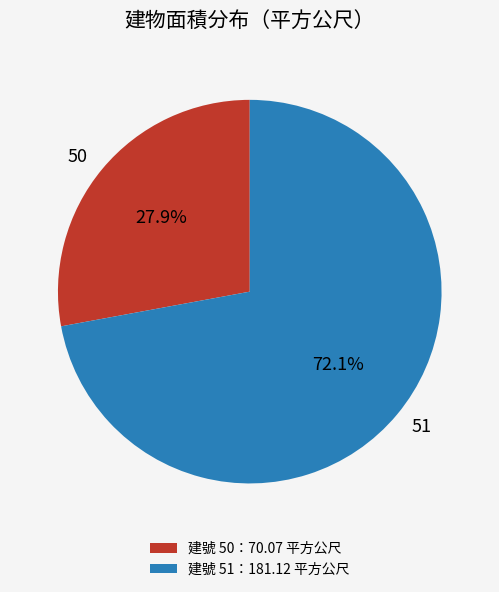

Is it true that 50 is 35% of the pie?

False